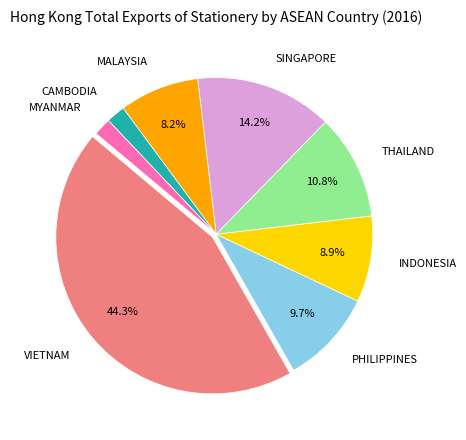

To the nearest percent, what is the combined percentage of MYANMAR and SINGAPORE?

16%